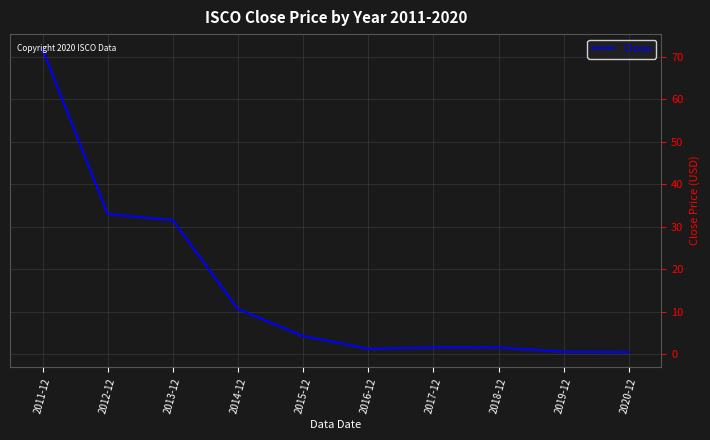

What is the difference between the values at 2011-12 and 2019-12?

71.2